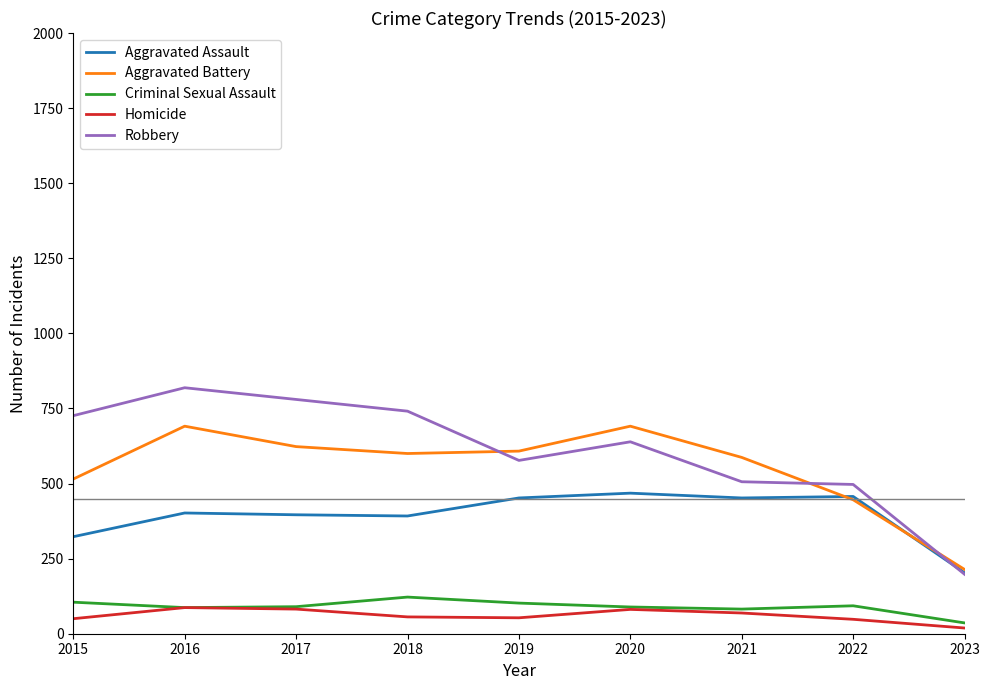

What is the difference between the highest and lowest values at 2019?

555